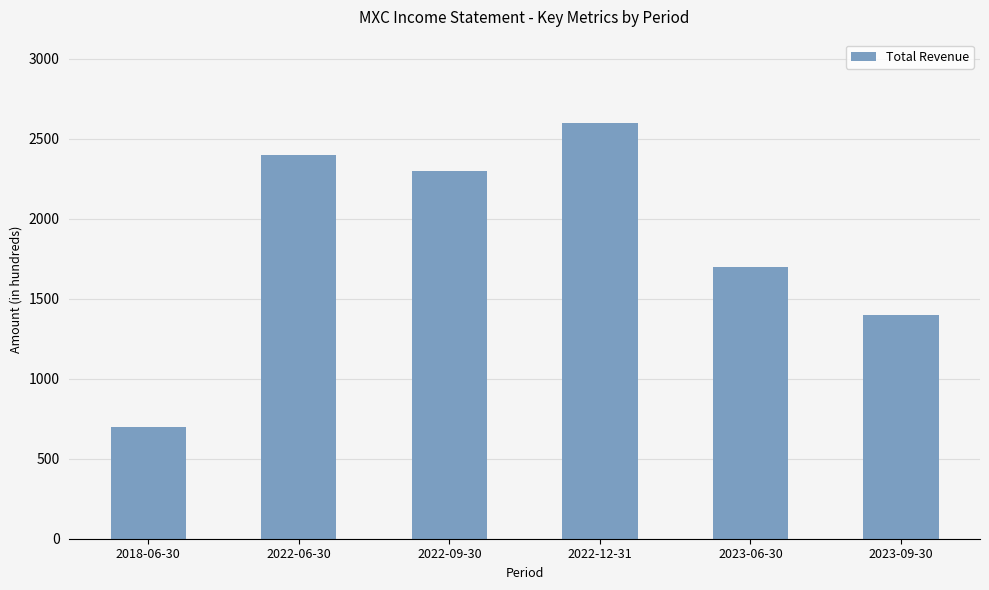

What is the ratio of the value at 2022-06-30 to the value at 2023-06-30?

1.4